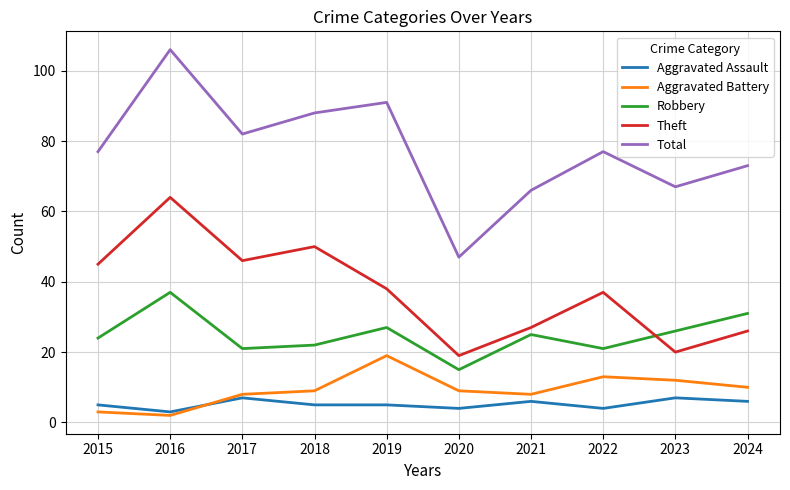

Which label corresponds to the largest value in the chart?

2016